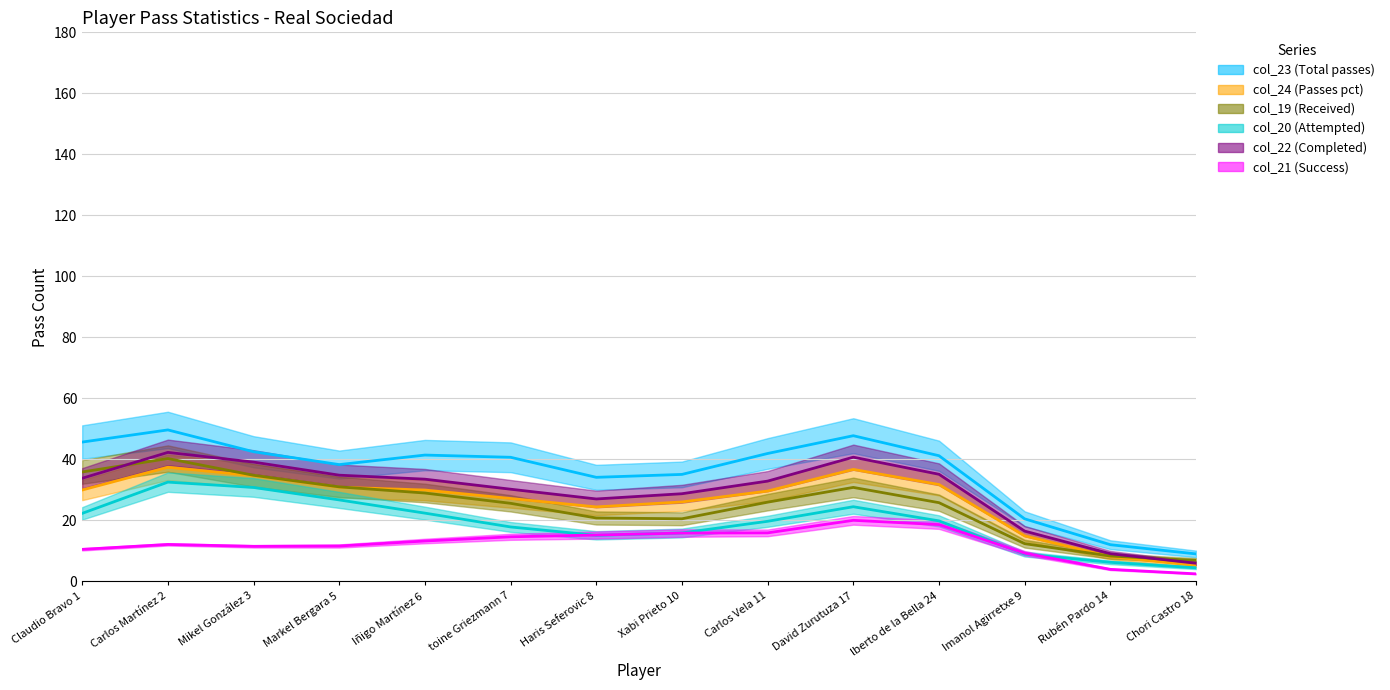

The col_24 (Passes pct) series shows 64 at David Zurutuza 17. True or false?

False